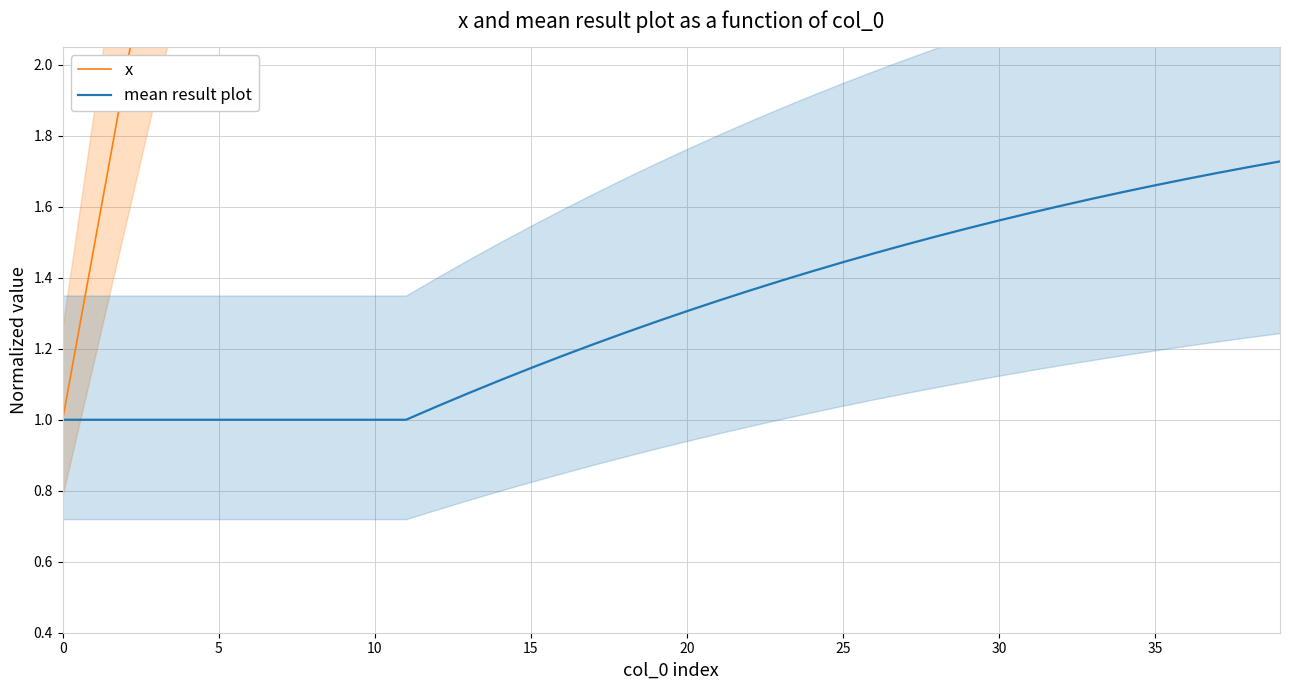

True or false: x has a value of 12.6 at 17.

False